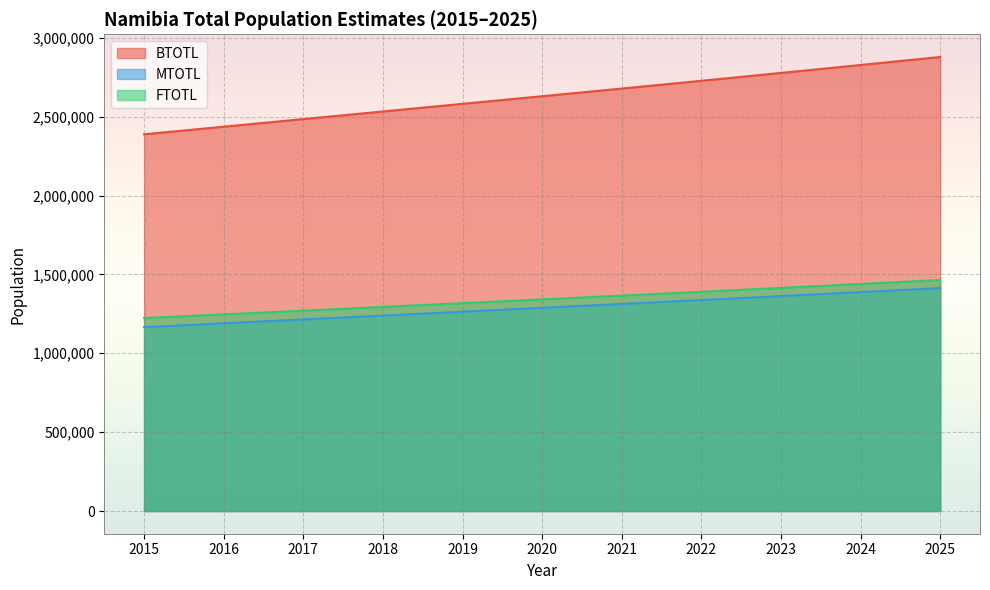

Reading left to right, list all the values displayed in this chart.

BTOTL: 2388262	2436330	2484586	2532960	2581343	2629632	2678191	2727409	2777232	2827573	2878336
MTOTL: 1165350	1189925	1214536	1239147	1263701	1288146	1312685	1337535	1362668	1388041	1413606
FTOTL: 1222912	1246405	1270050	1293813	1317642	1341486	1365506	1389874	1414564	1439532	1464730